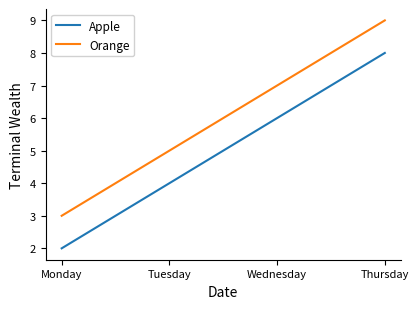

Reading left to right, transcribe all the data shown in this chart.

Apple: Monday=2	Tuesday=4	Wednesday=6	Thursday=8
Orange: Monday=3	Tuesday=5	Wednesday=7	Thursday=9